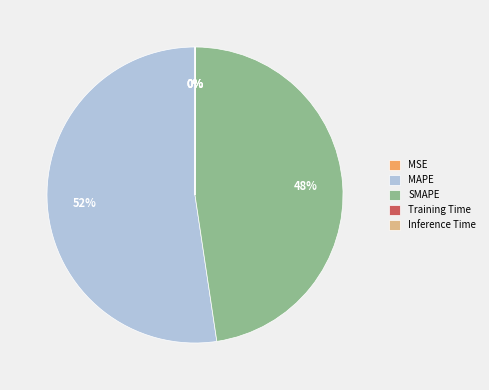

Which slice is the largest?

MAPE